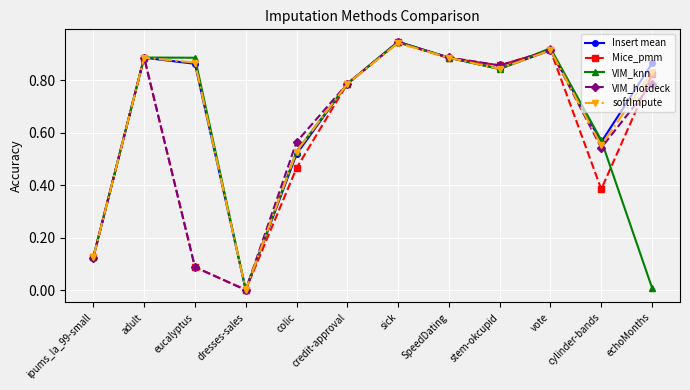

What is the sum of the Mice_pmm values at vote and stem-okcupid?

1.8